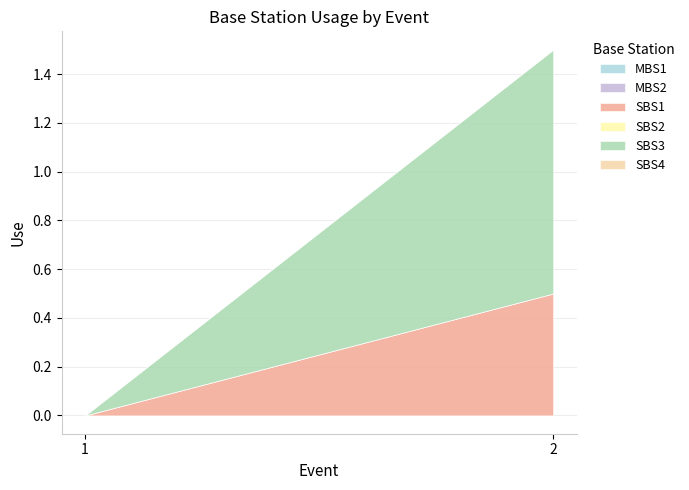

Is the value of SBS4 at 2 greater than the value of MBS2 at 2?

No